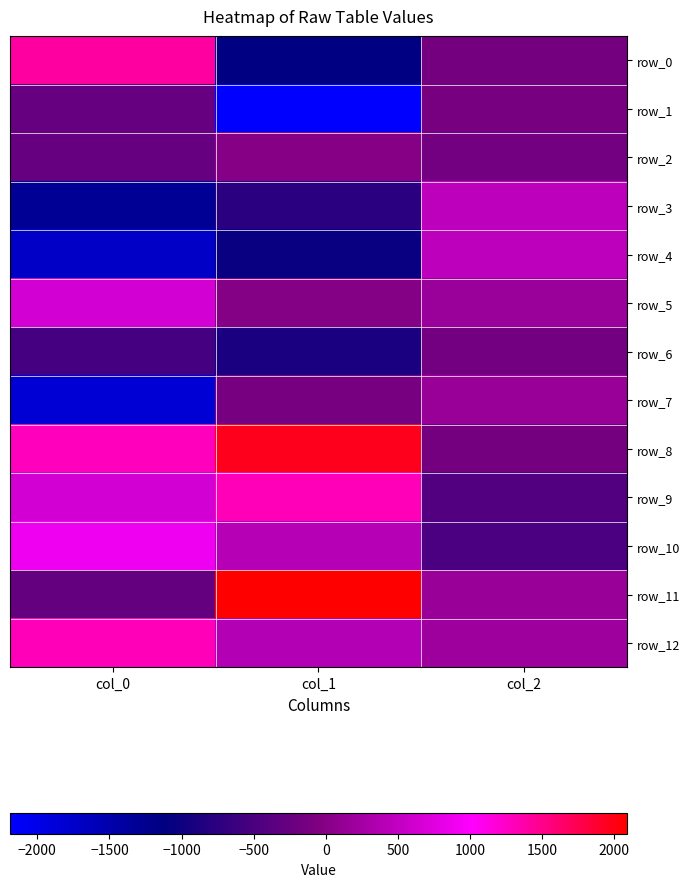

Which series has the widest spread of values?

row_0